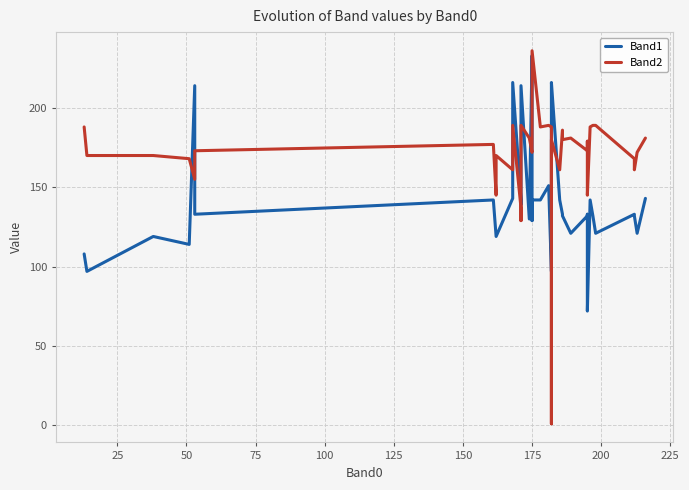

What is the difference between the maximum and second lowest values in the Band2 series?

107